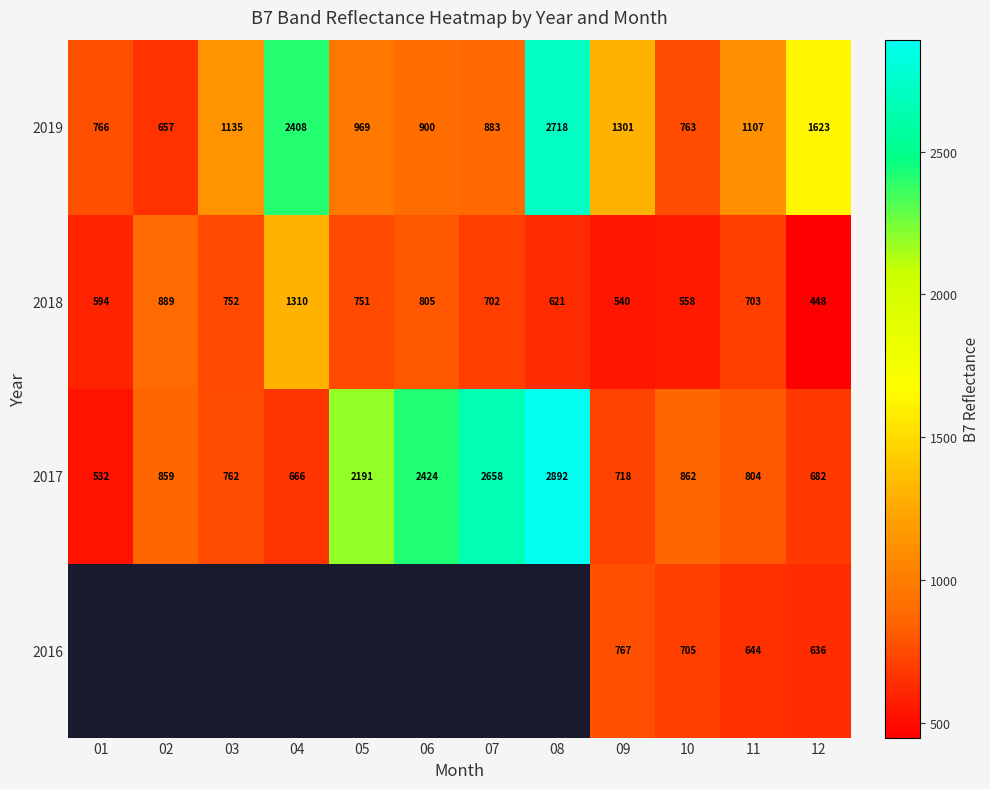

How many values in the 2017 series are below 859?

6